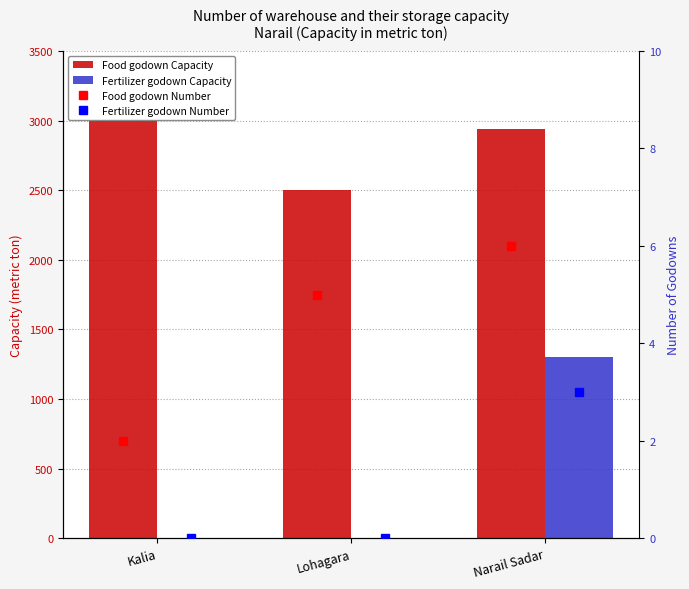

What position from the right is Narail Sadar?

1